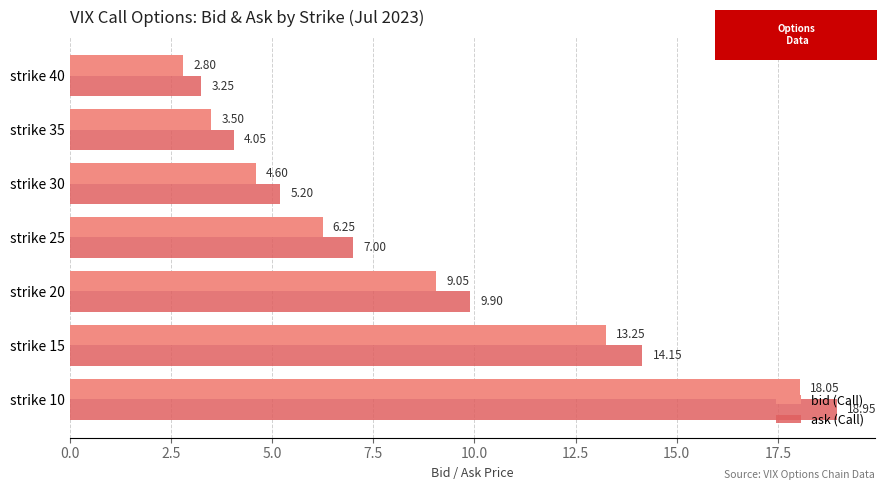

Which series has the widest spread of values?

ask (Call)